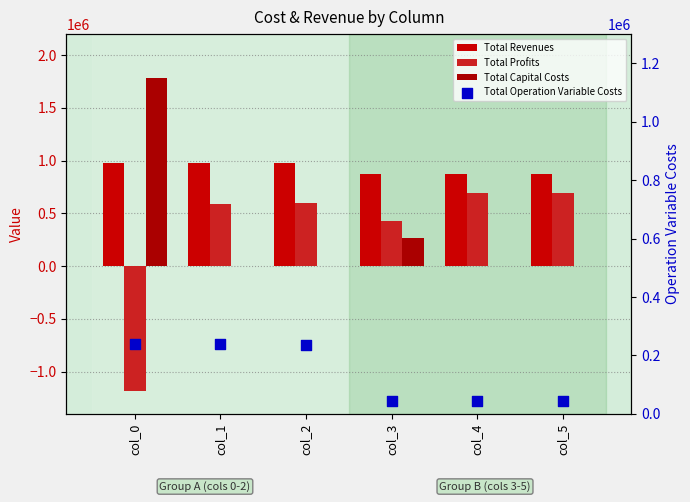

What is the total value across all series at col_3?

1609658.7